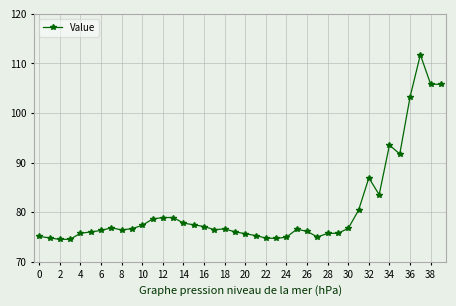

What is the value of the 31st point from the left?

76.8